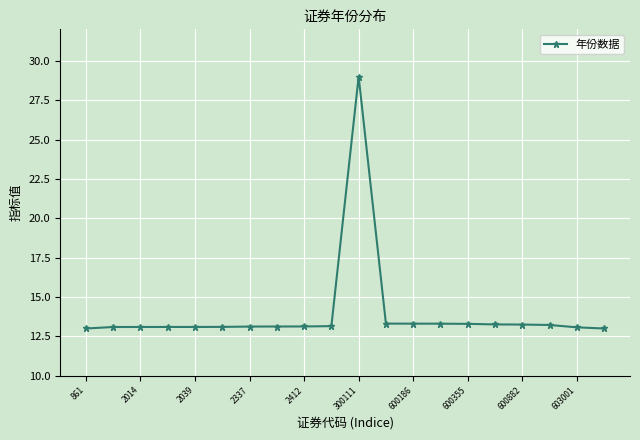

What is the value of the 4th point from the left?

13.1